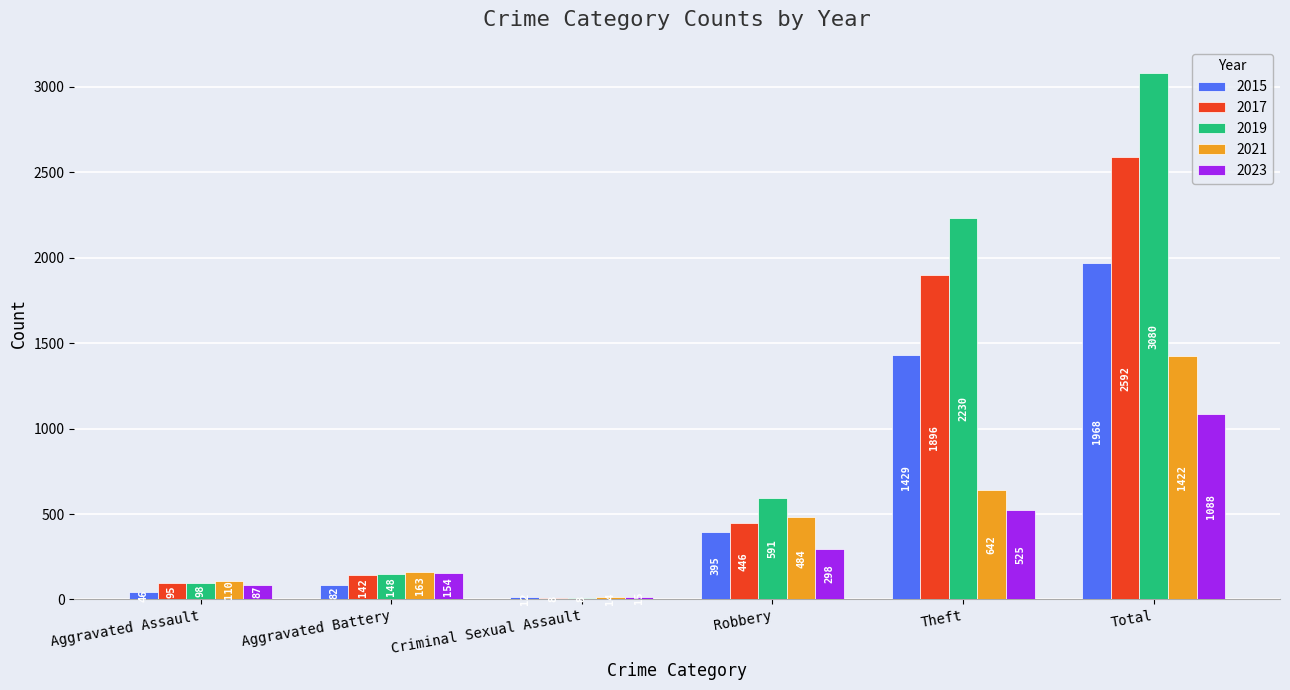

Which series has the largest total across all categories?

2019